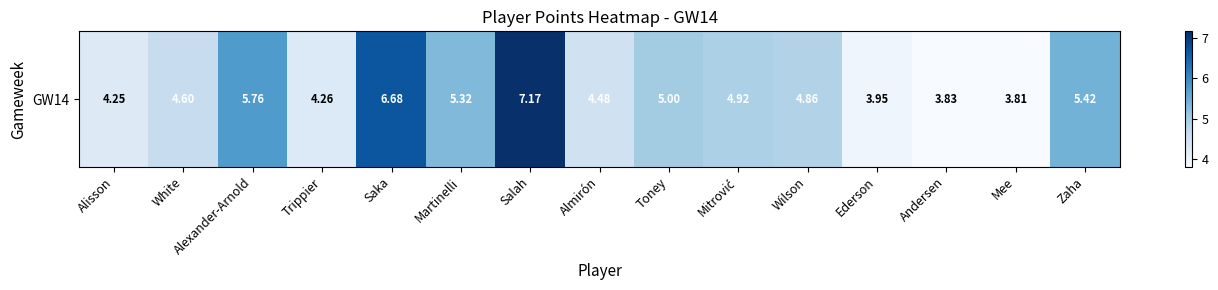

What is the greatest value displayed?

7.2